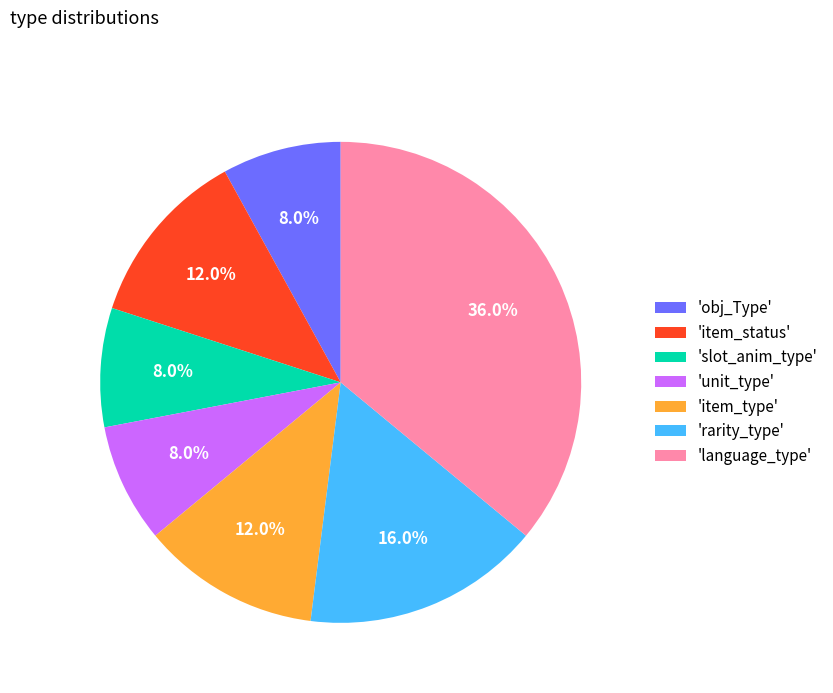

How many segments does this pie chart have?

7